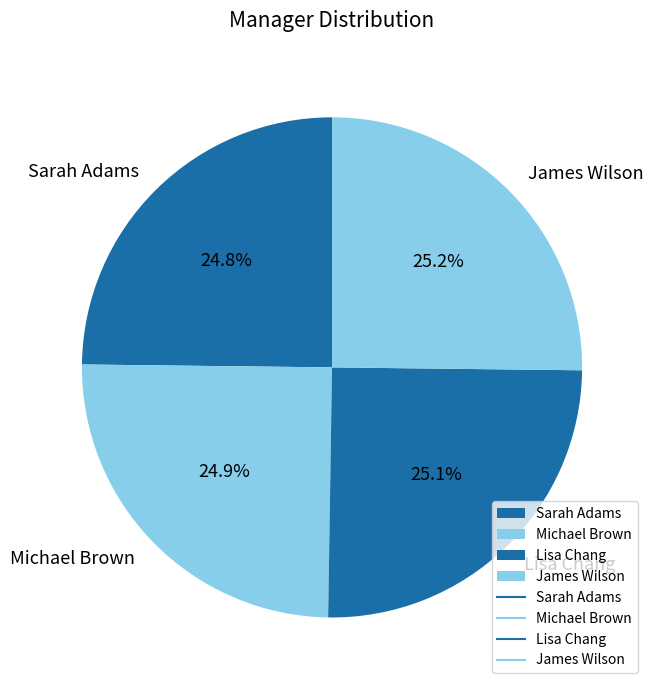

What portion of the pie excludes Sarah Adams?

75.2%